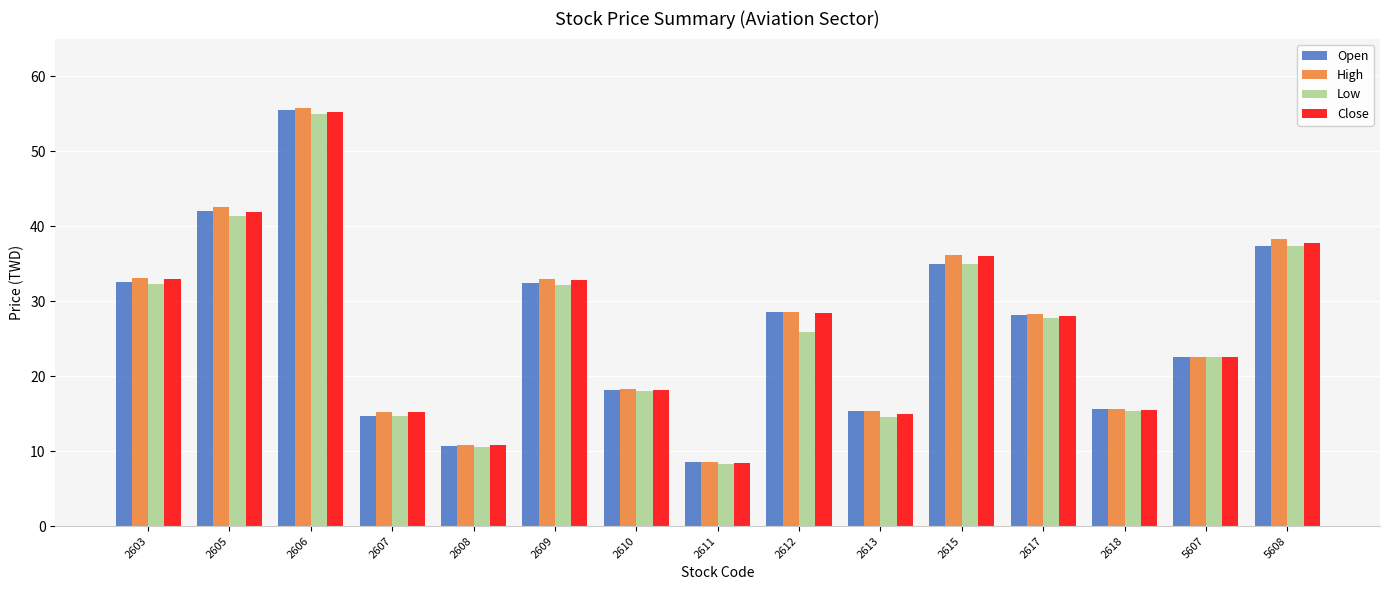

What is the value of the High bar at the 14th from the left?

22.6